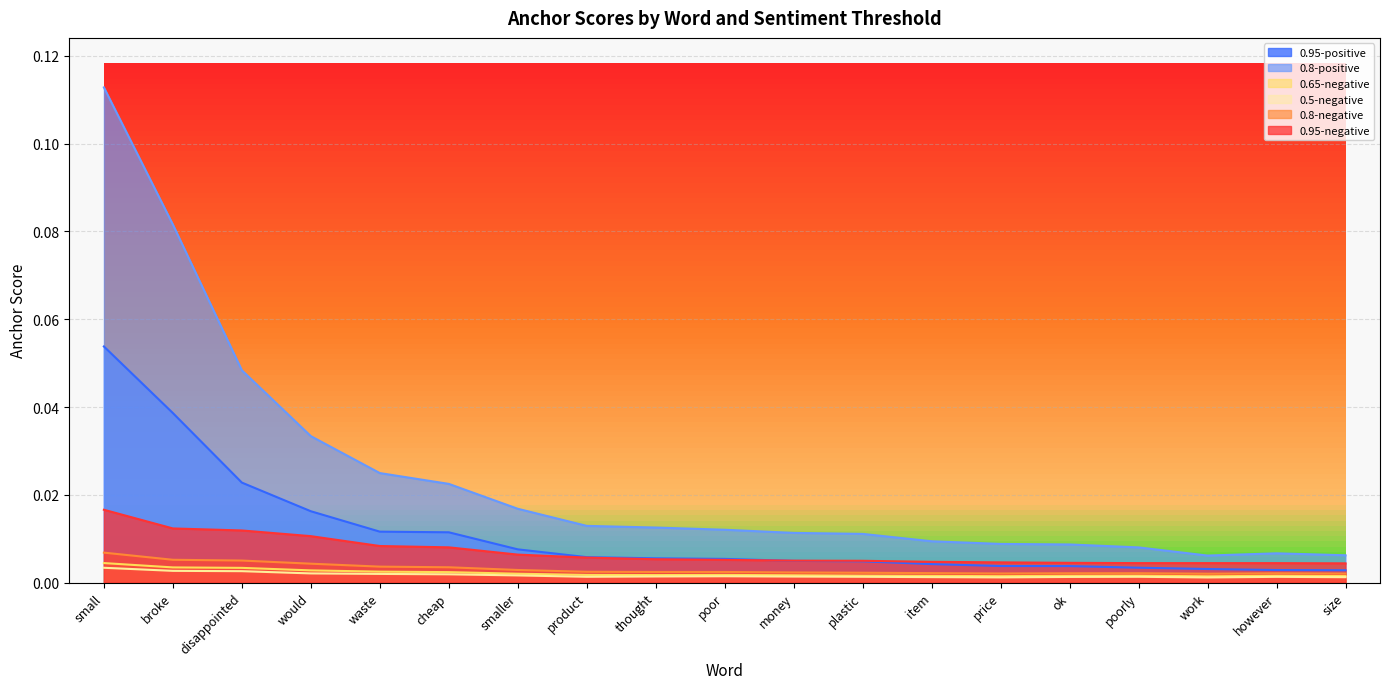

Where is 0.5-negative nearest to the value 0?

work